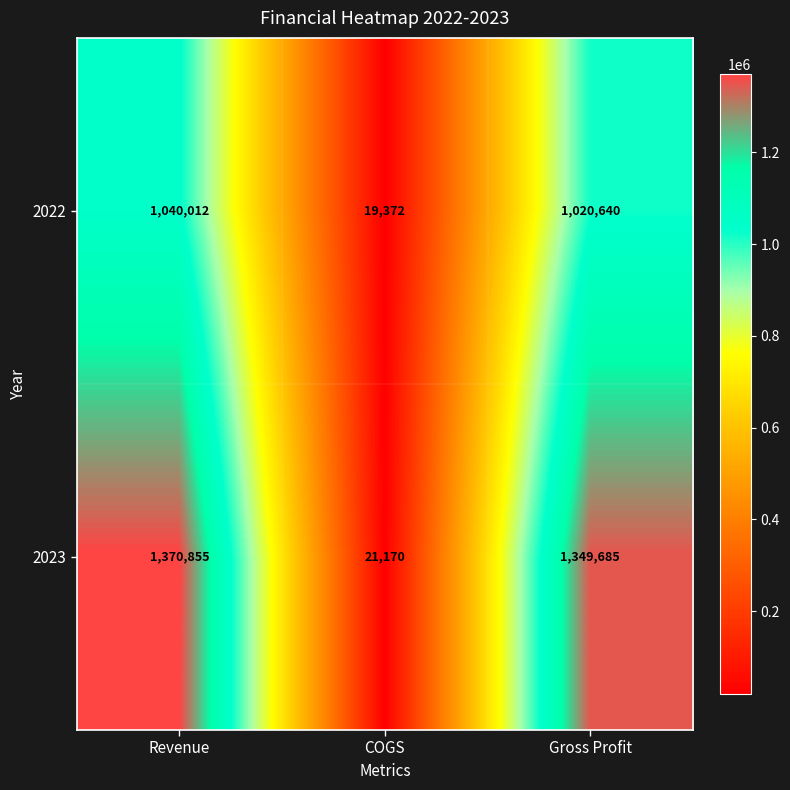

What is the spread (max minus min) of values at COGS?

1798